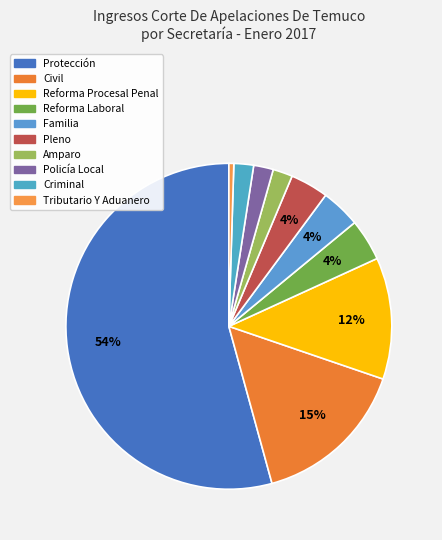

Does any single category account for the majority?

Yes